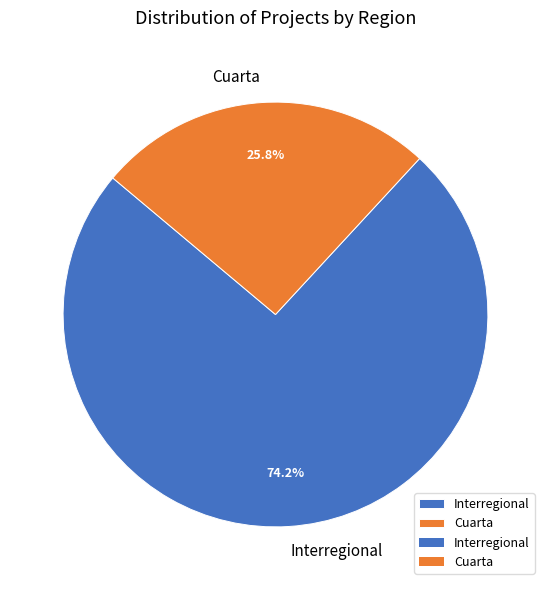

How many slices are in this pie chart?

2